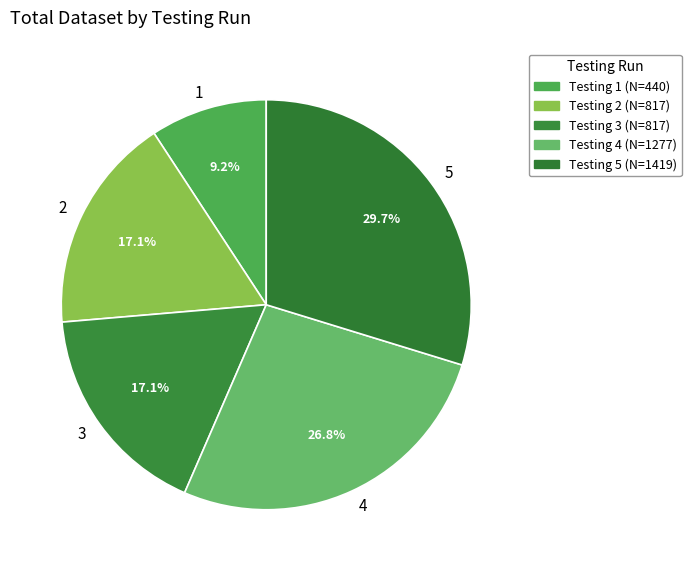

What percentage is NOT represented by 2?

82.9%